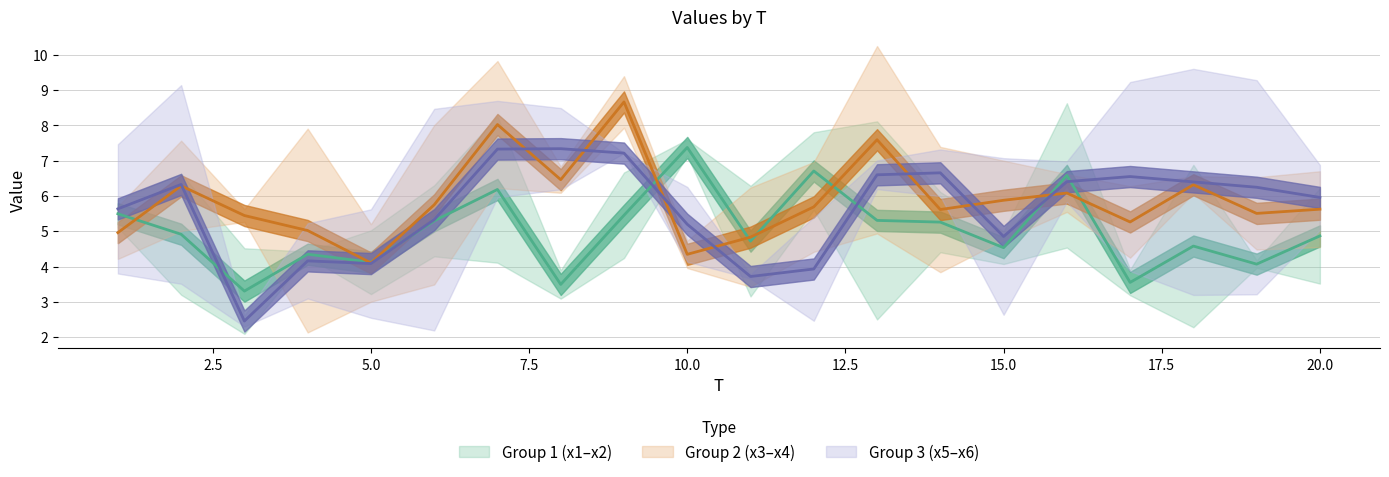

True or false: x3 has a value of 16.4 at 7.

False